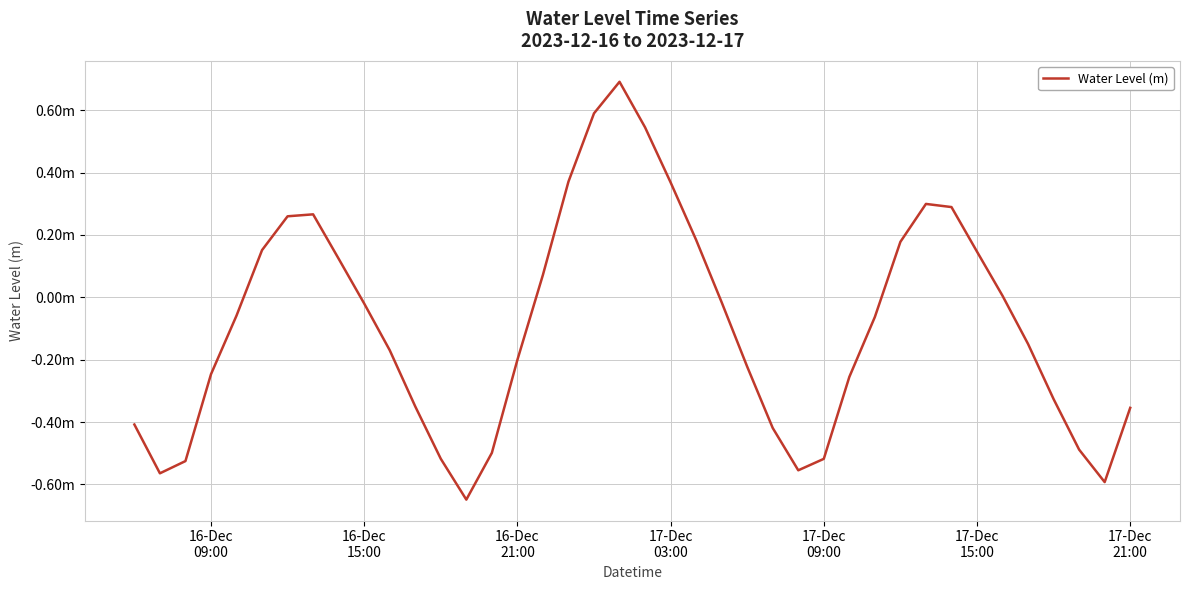

Does the chart display data point markers on the line(s)?

No